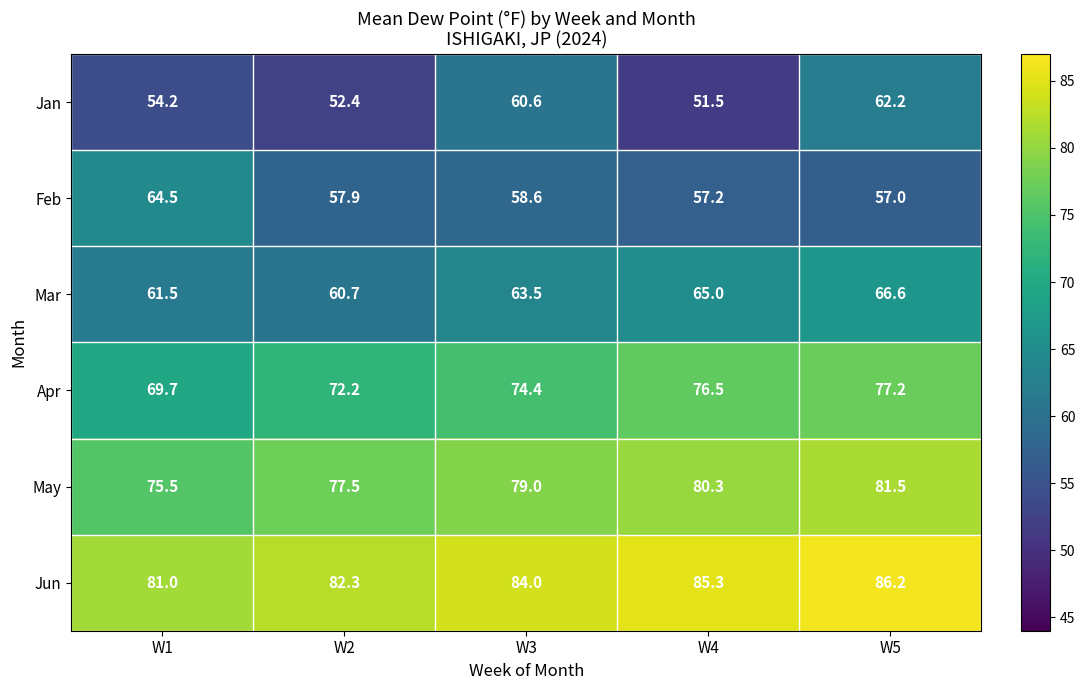

Which label corresponds to the smallest value in the chart?

W4